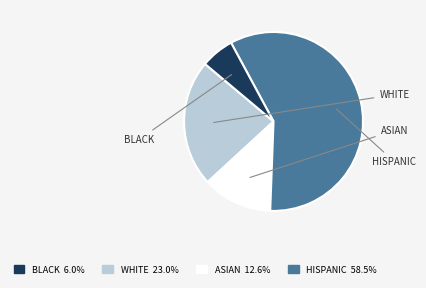

Is there a majority slice in this chart?

Yes